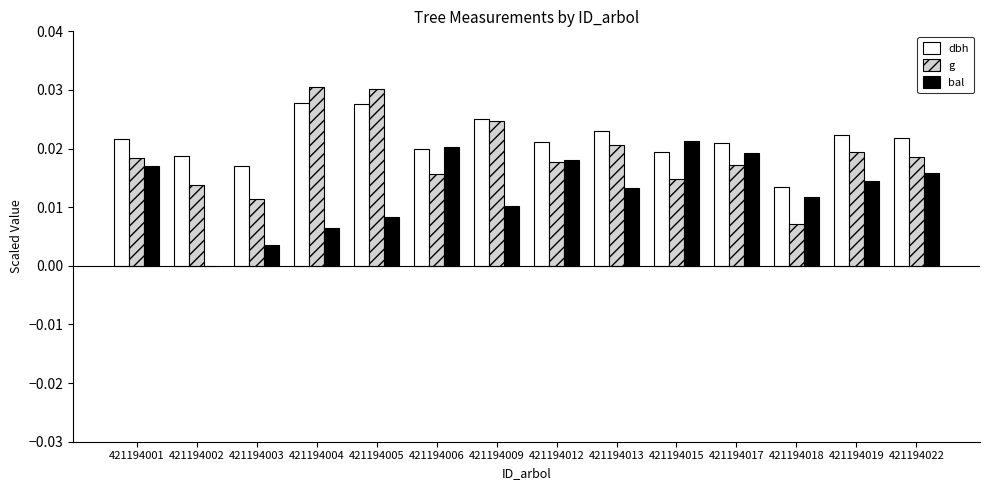

Is the value of dbh at 421194003 greater than the value of bal at 421194019?

Yes